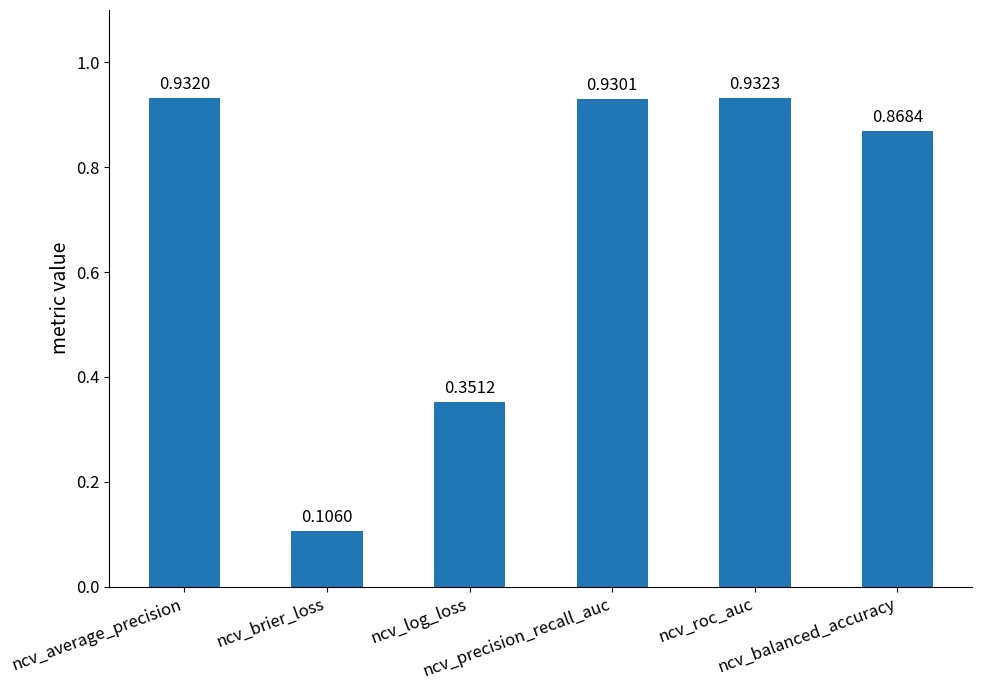

What is the sum of all values?

4.1